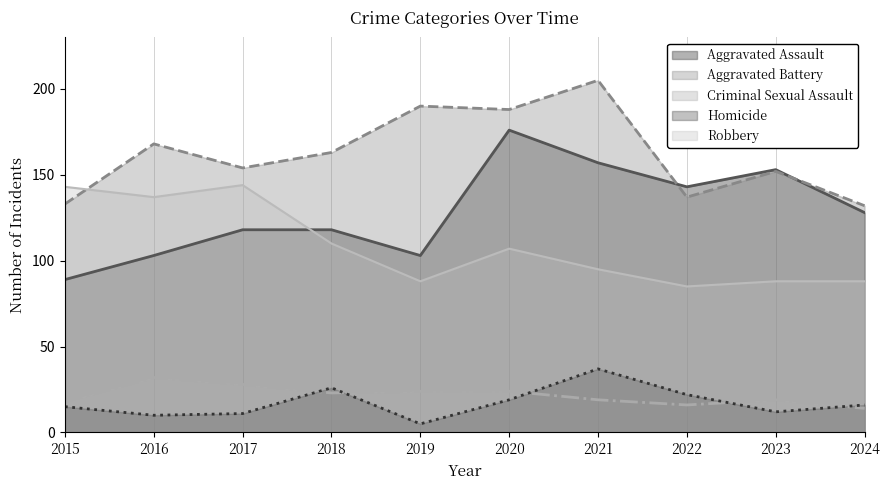

How many lines are shown in the chart?

5